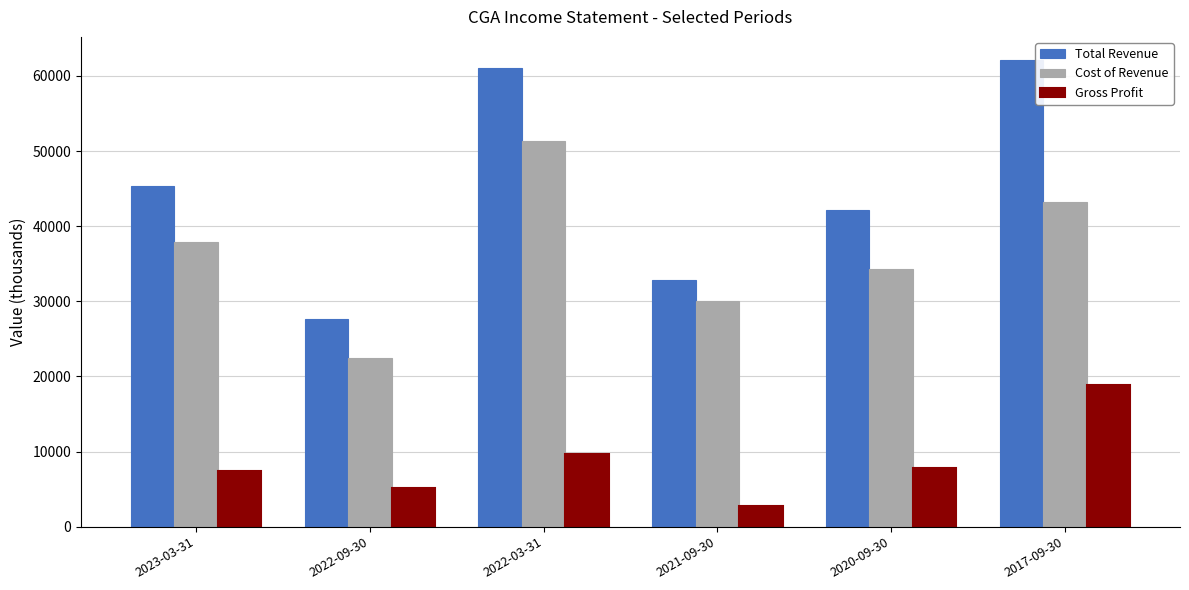

Which series has the largest range (max minus min)?

Total Revenue